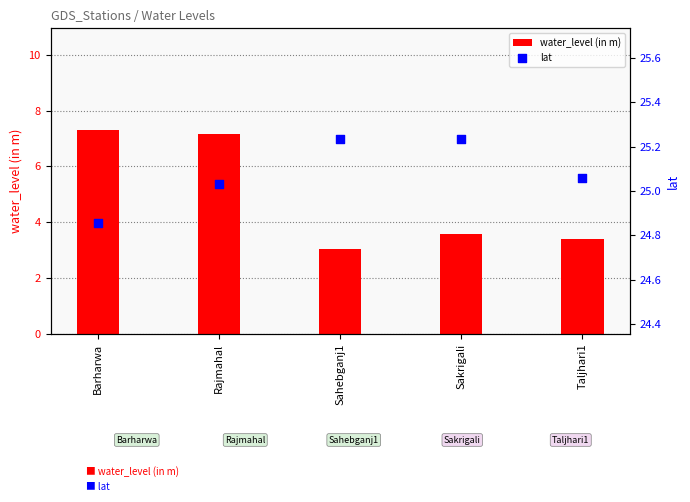

Is the value of water_level (in m) at Rajmahal greater than the value of lat at Barharwa?

No